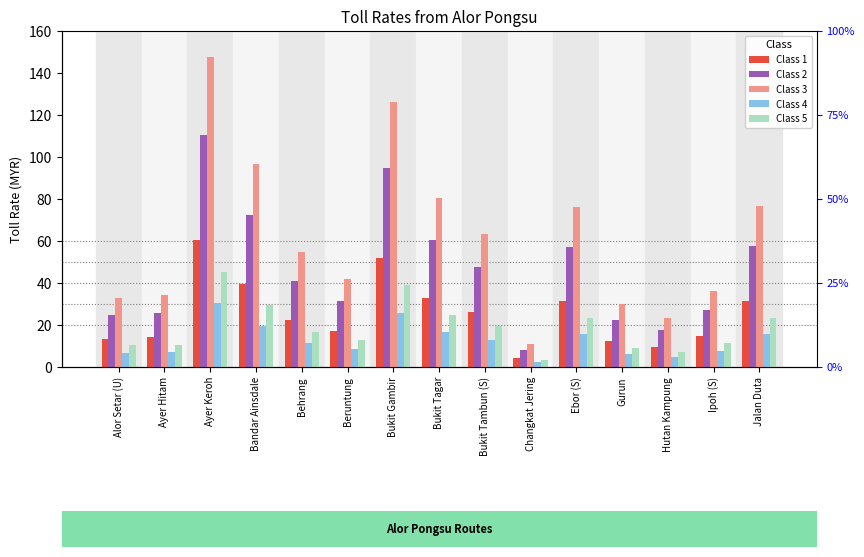

What is the approximate value of Class 2 at Beruntung?

31.3